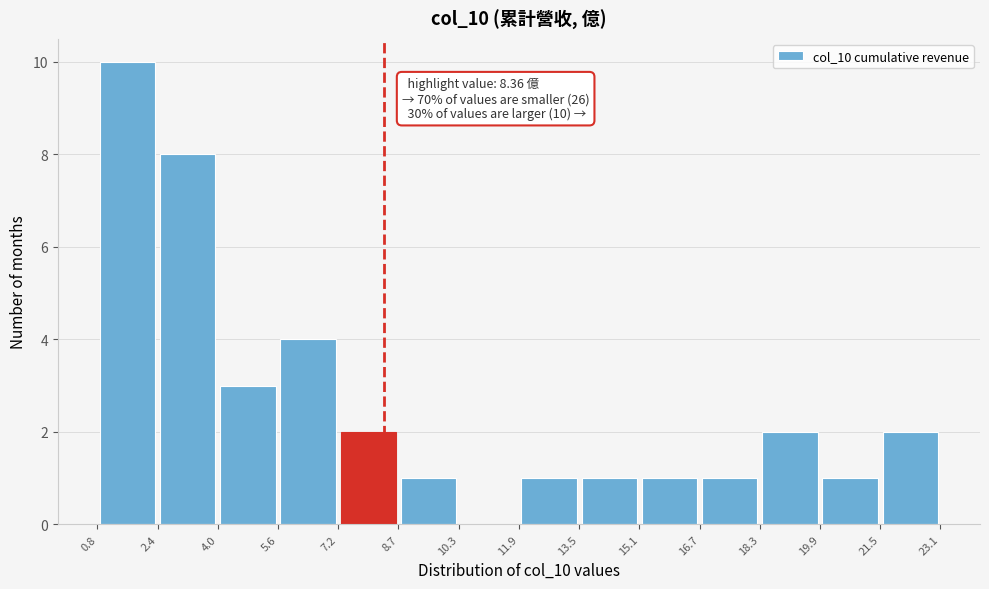

Over which range of the x-axis is the bar tallest?

0.8 to 2.4